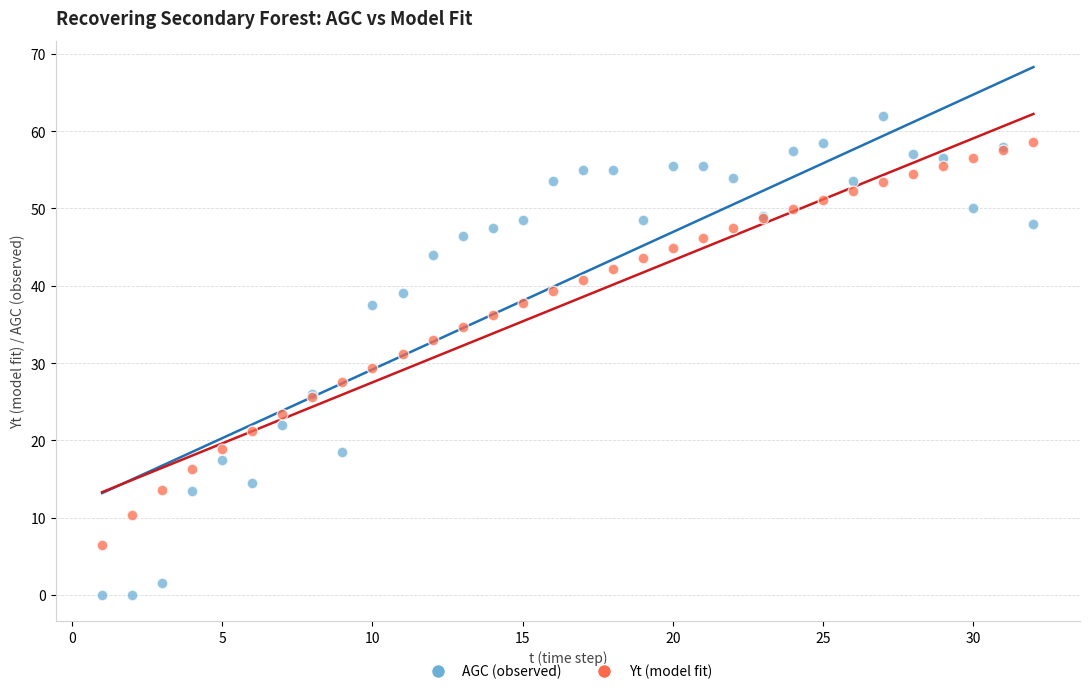

What are all the series names shown in the legend?

AGC (observed), Yt (model fit)